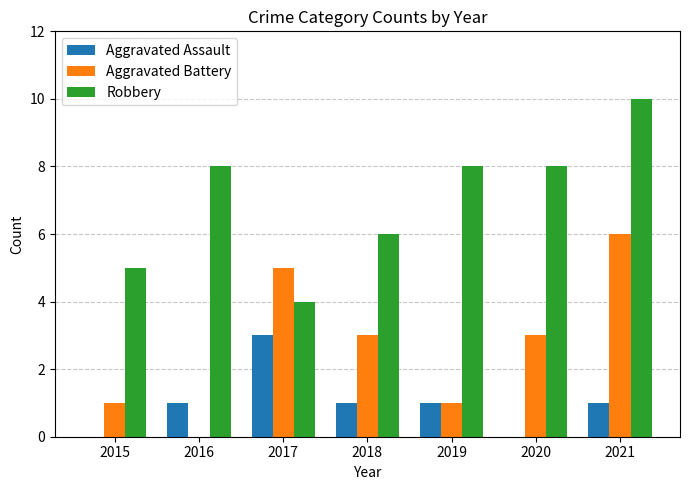

At which category is the sum across all series the highest?

2021